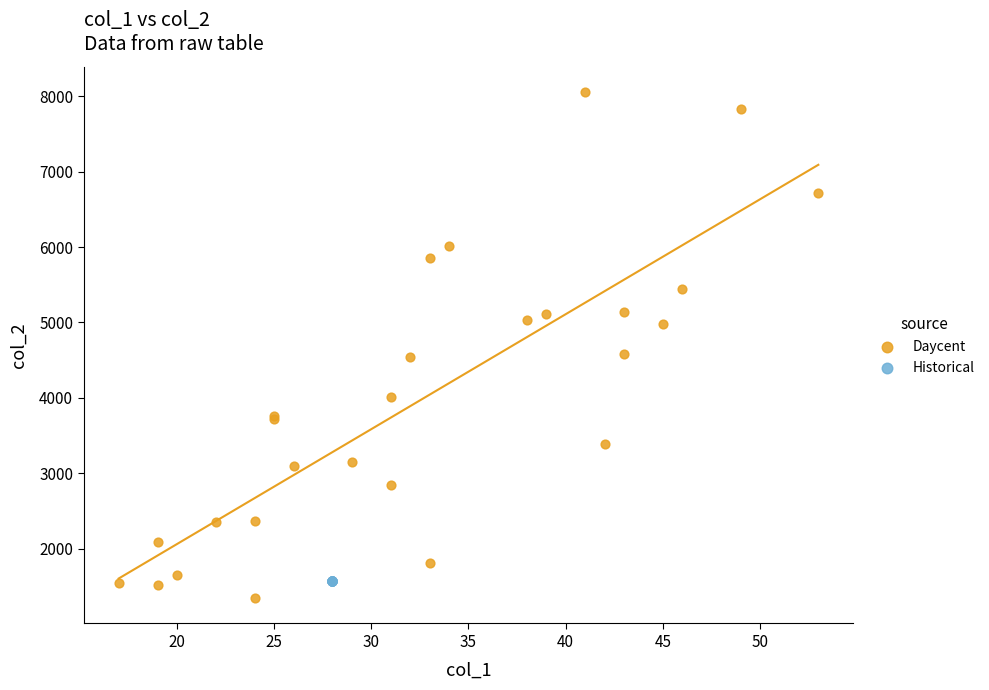

What are all the series names shown in the legend?

Daycent, Historical